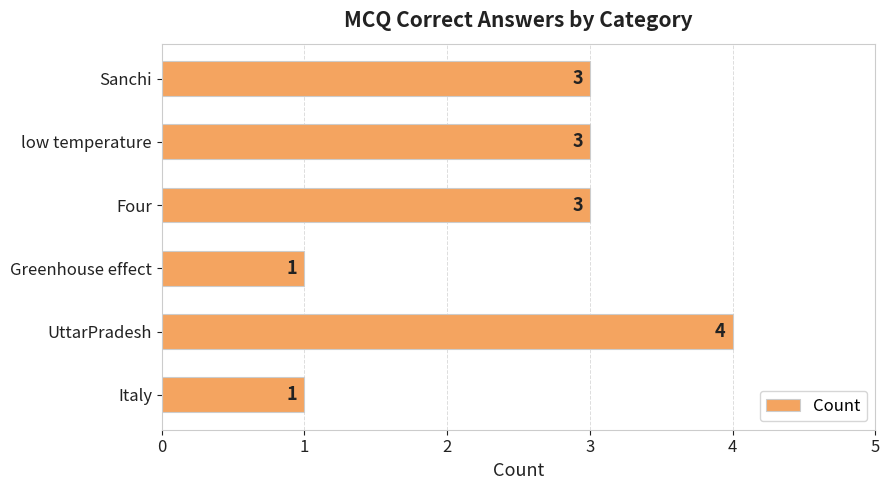

What is the difference between the maximum and second lowest values?

3